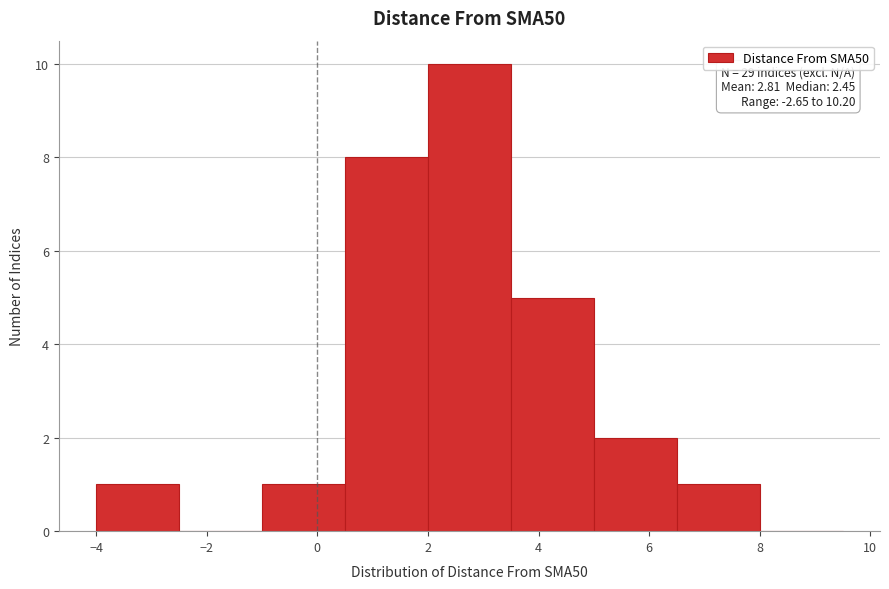

Which range on the x-axis has the tallest bar?

2.0 to 3.5